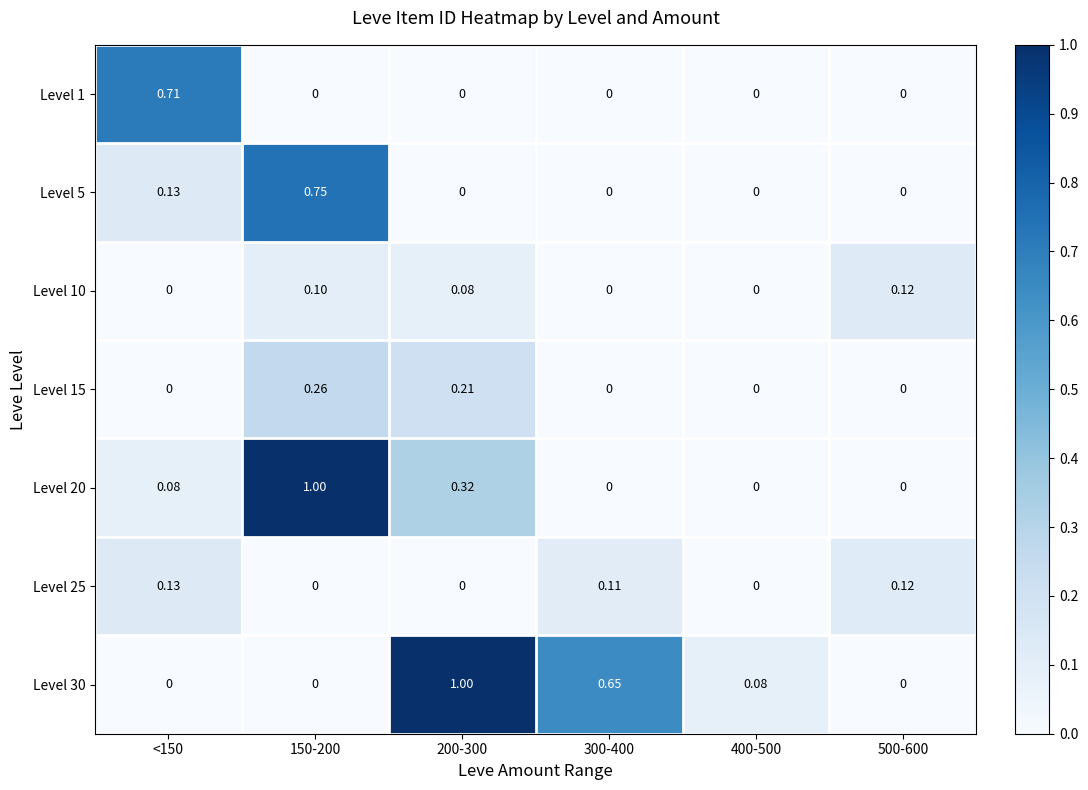

Is the value of Level 30 at 400-500 greater than the value of Level 10 at 500-600?

No